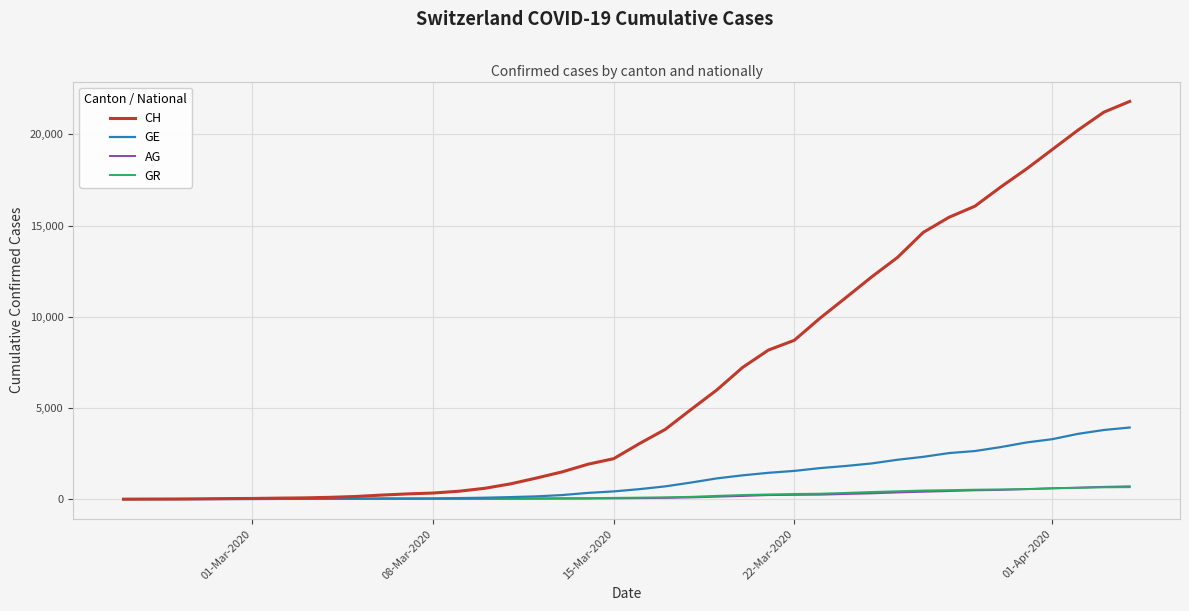

Which series has the largest total across all categories?

CH